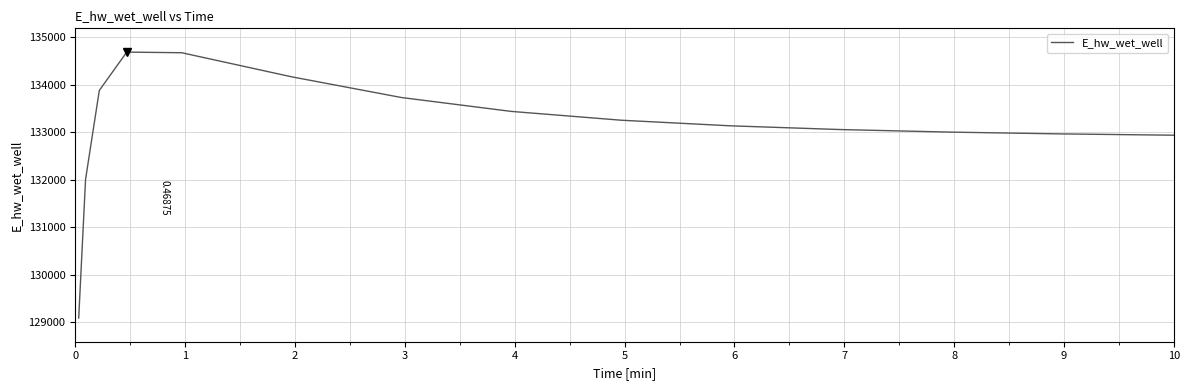

What is the difference between the maximum and minimum values?

5597.3